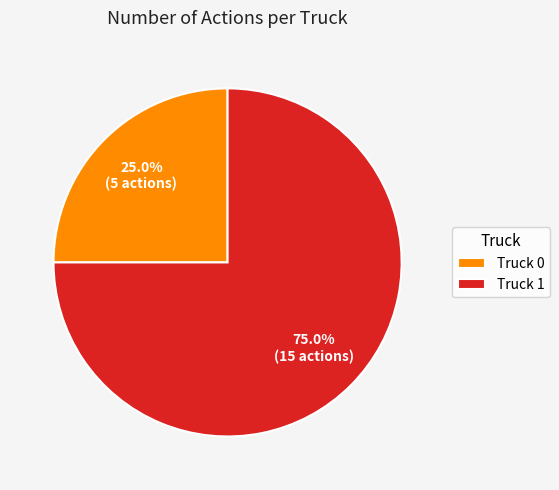

How many segments does this pie chart have?

2